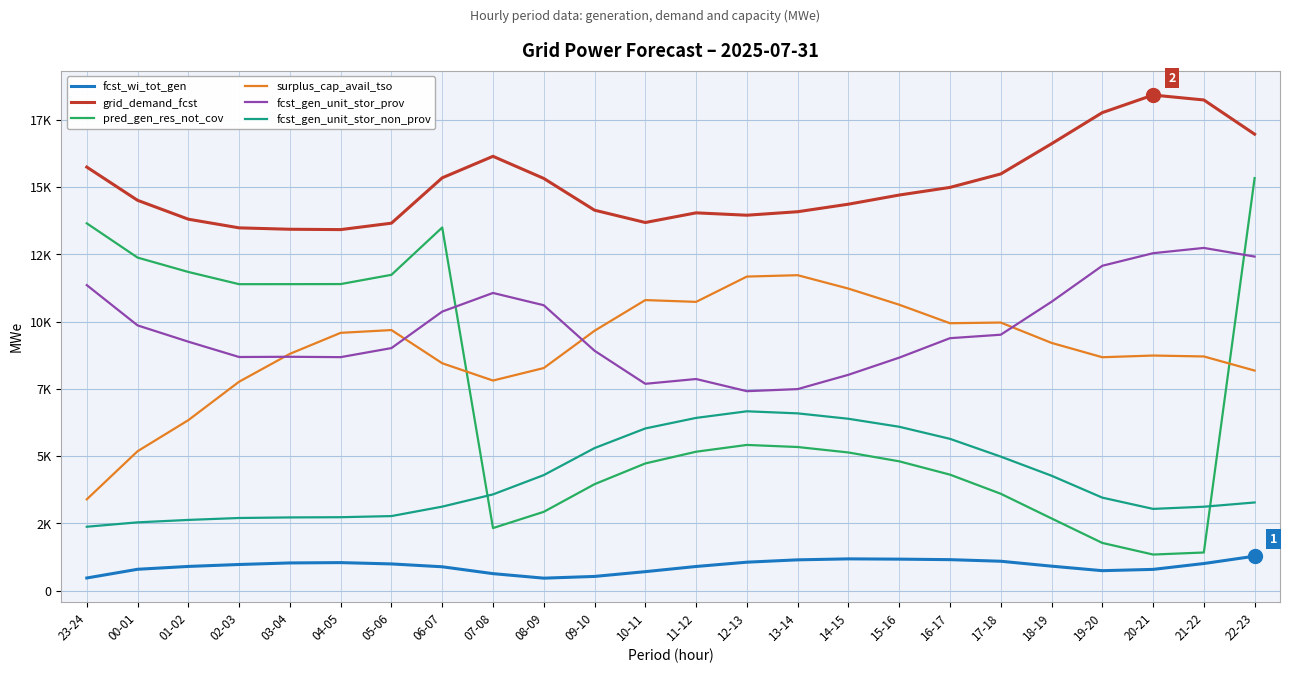

True or false: pred_gen_res_not_cov has more than 2 interior local peaks.

False